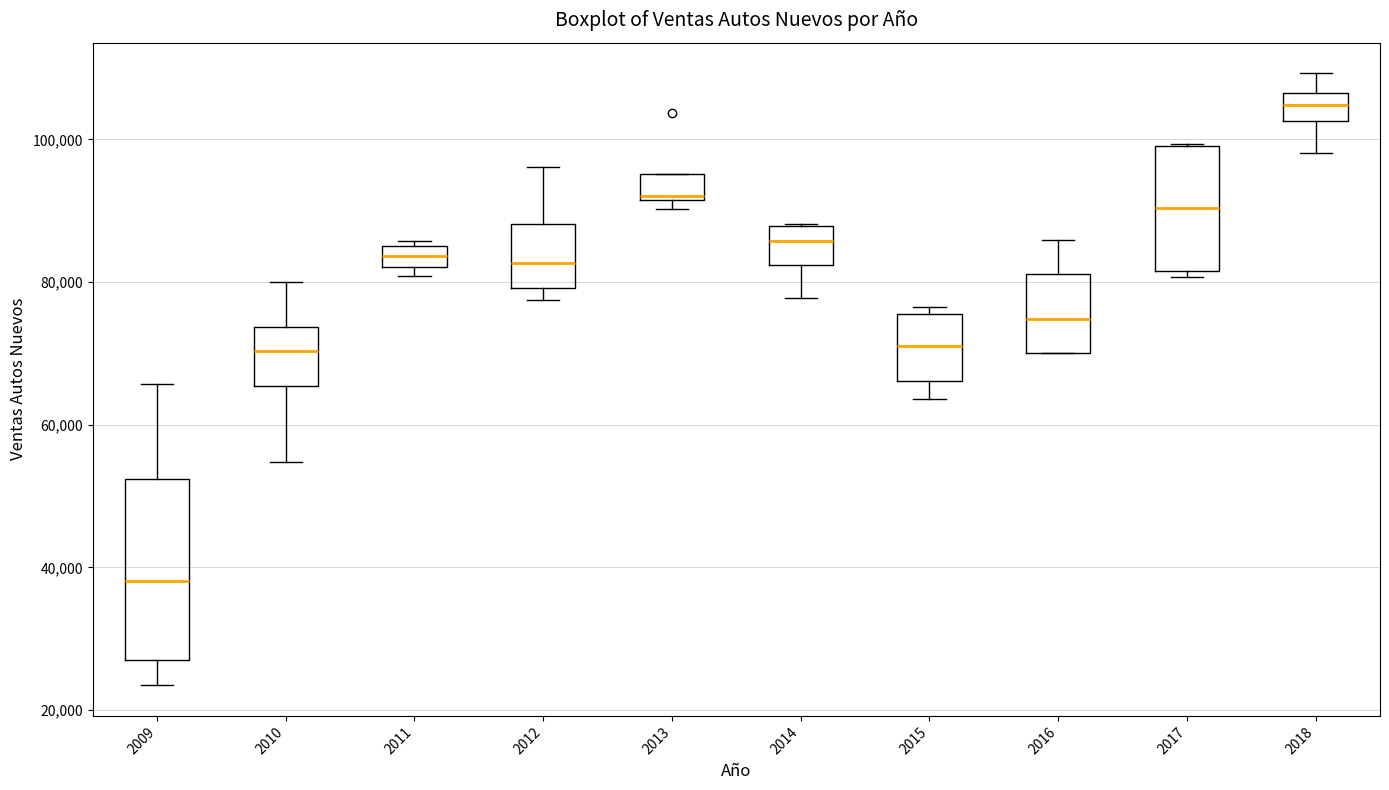

Reading left to right, read every box against the y-axis: the position of its median line, the range the box covers, and the ends of its whiskers. The values are not printed on the chart, so give them approximately, as read against the axis.

2009: median 38000, box 28000 to 52000, whiskers 24000 to 66000
2010: median 70000, box 66000 to 74000, whiskers 54000 to 80000
2011: median 84000, box 82000 to 86000, whiskers 80000 to 86000 (just above the box's upper edge)
2012: median 82000, box 80000 to 88000, whiskers 78000 to 96000
2013: median 92000, box 92000 to 96000, whiskers 90000 to 96000
2014: median 86000, box 82000 to 88000, whiskers 78000 to 88000
2015: median 72000, box 66000 to 76000, whiskers 64000 to 76000 (just above the box's upper edge)
2016: median 74000, box 70000 to 82000, whiskers 70000 to 86000
2017: median 90000, box 82000 to 100000, whiskers 80000 to 100000
2018: median 104000, box 102000 to 106000, whiskers 98000 to 110000